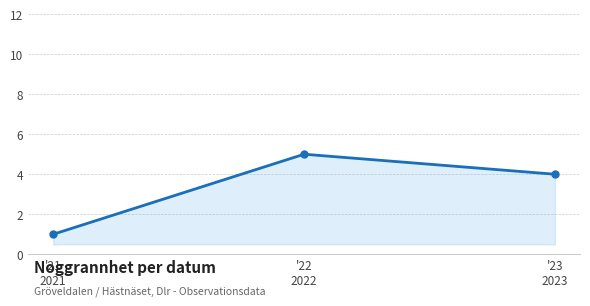

What is the minimum value shown in the chart?

1